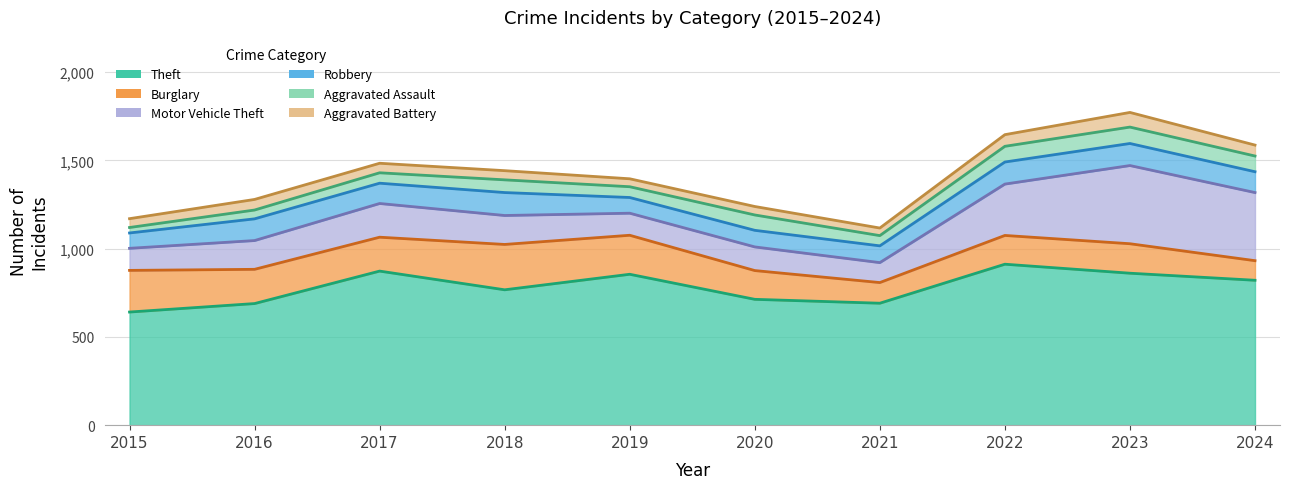

Where does the Aggravated Battery series first go above 54?

2016